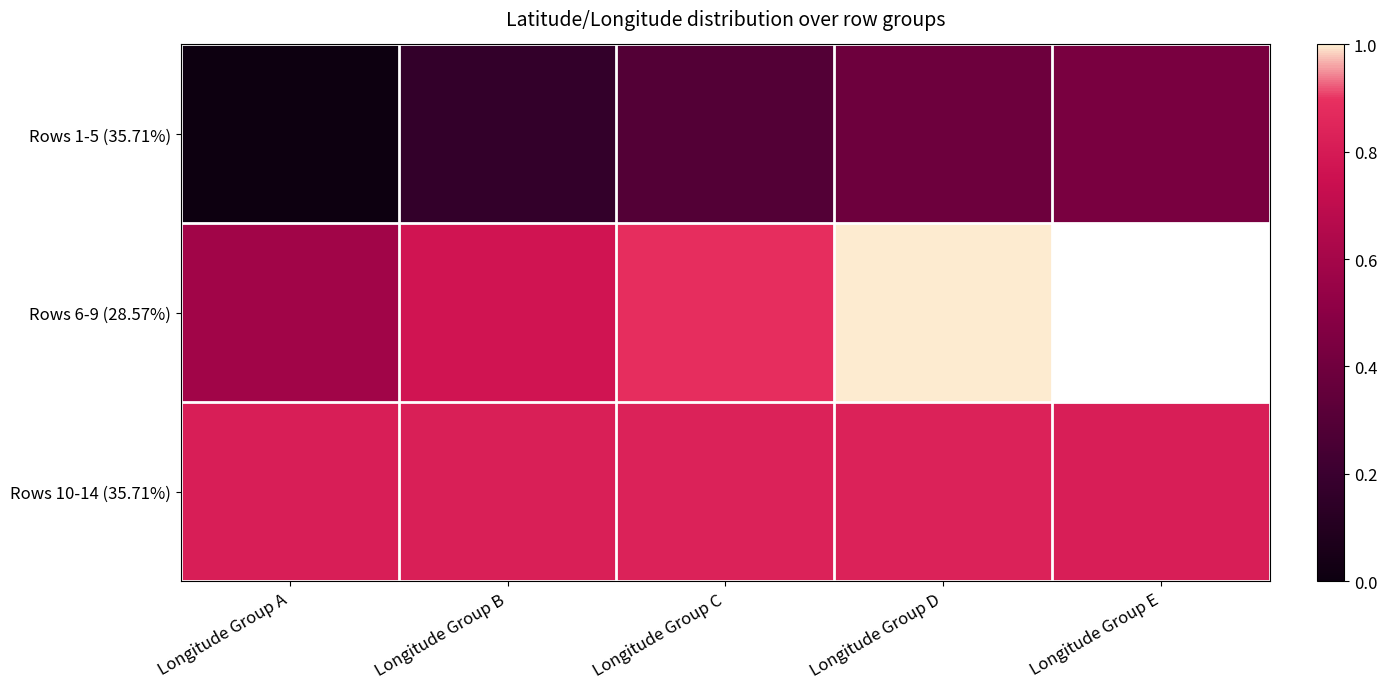

Rank the series by their maximum value, from lowest to highest.

Rows 1-5 (35.71%), Rows 10-14 (35.71%), Rows 6-9 (28.57%)